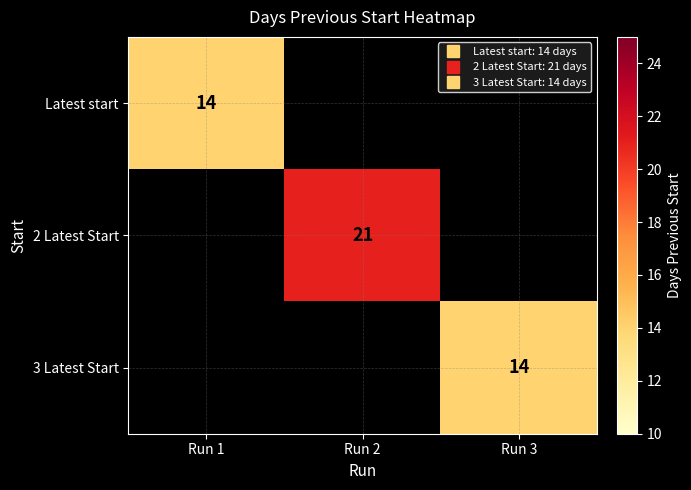

At which label is Latest start closest to 14?

Run 1